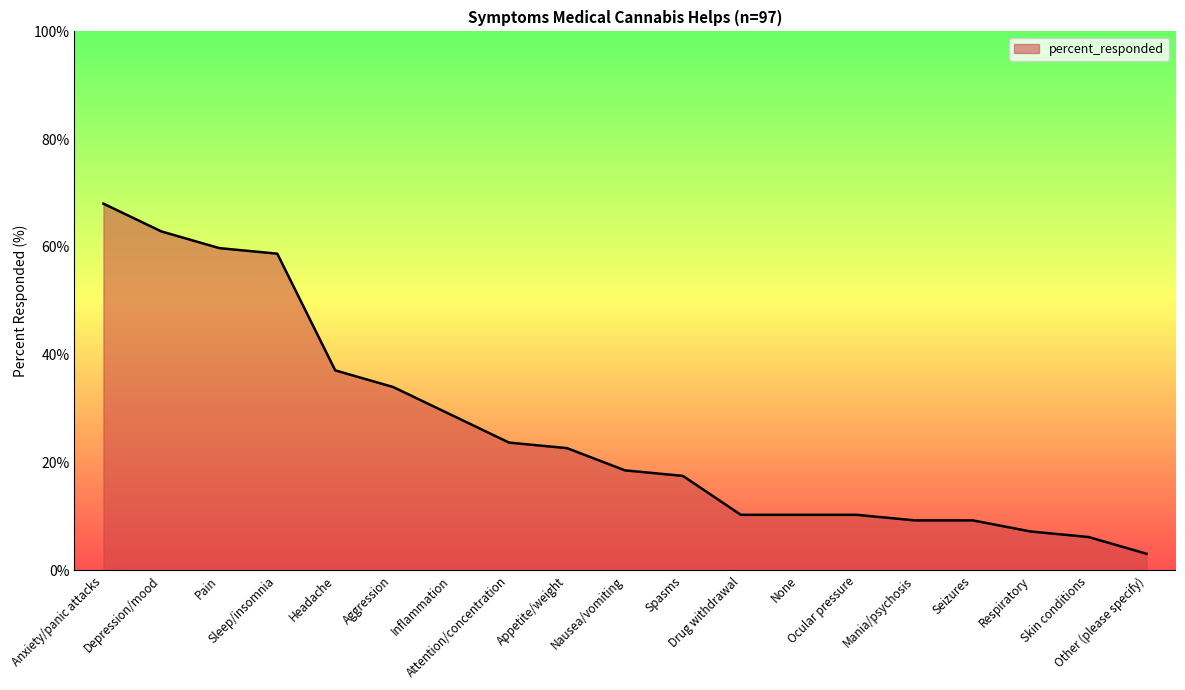

What is the smallest value displayed?

3.1